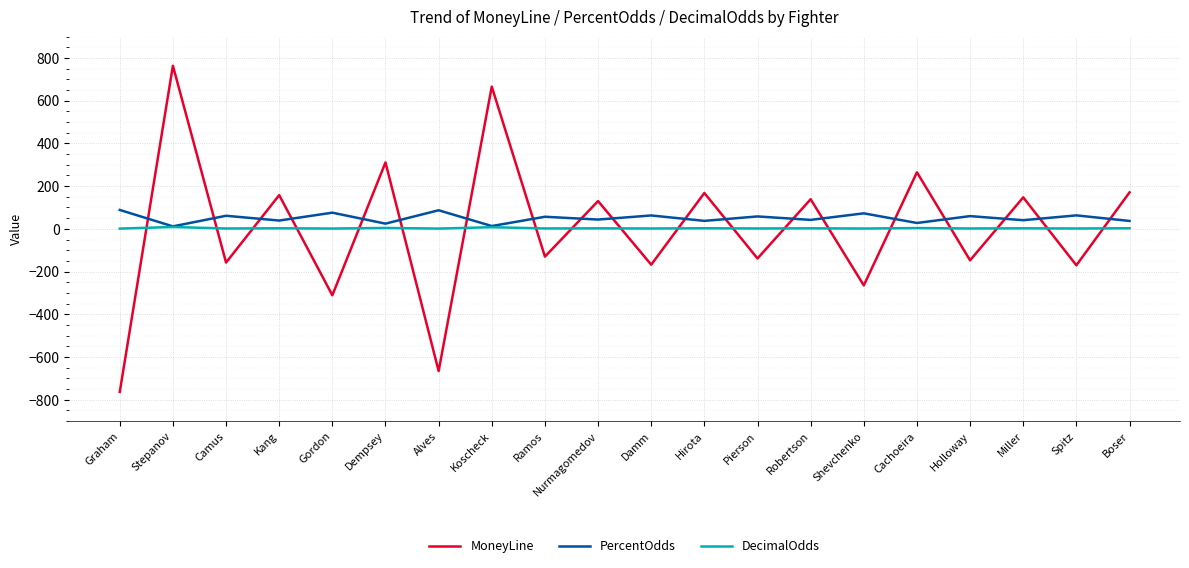

Between Dempsey and Holloway, which series saw the biggest shift?

MoneyLine